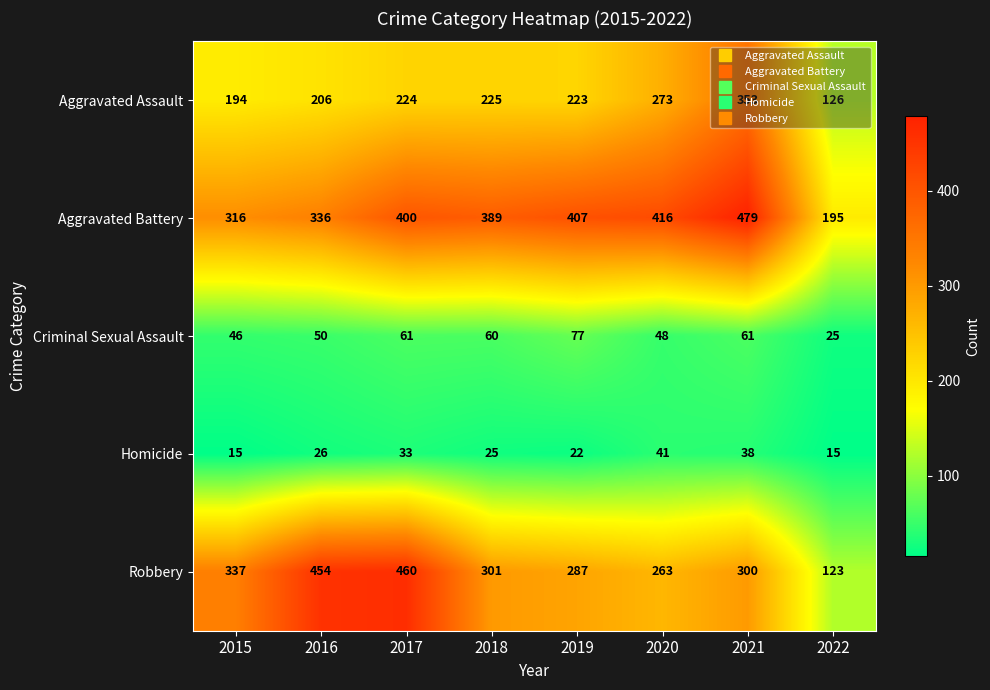

Which series changed the most between 2016 and 2022?

Robbery